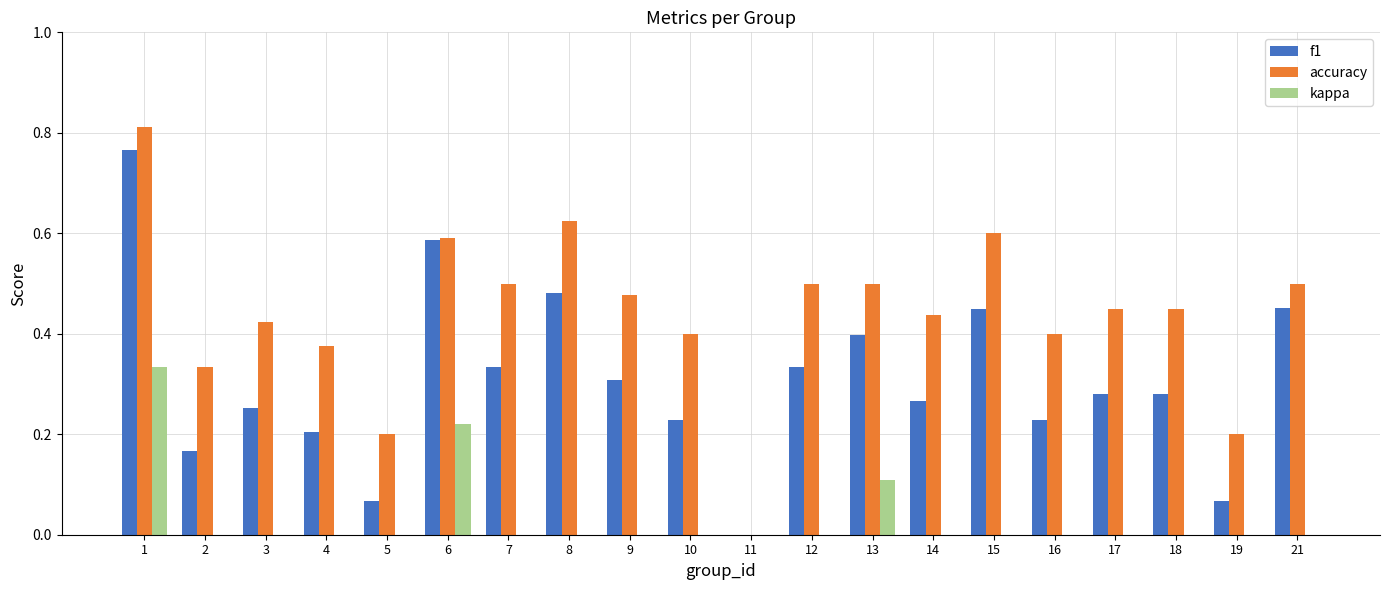

True or false: f1 has a value of 0.4 at 3.

False